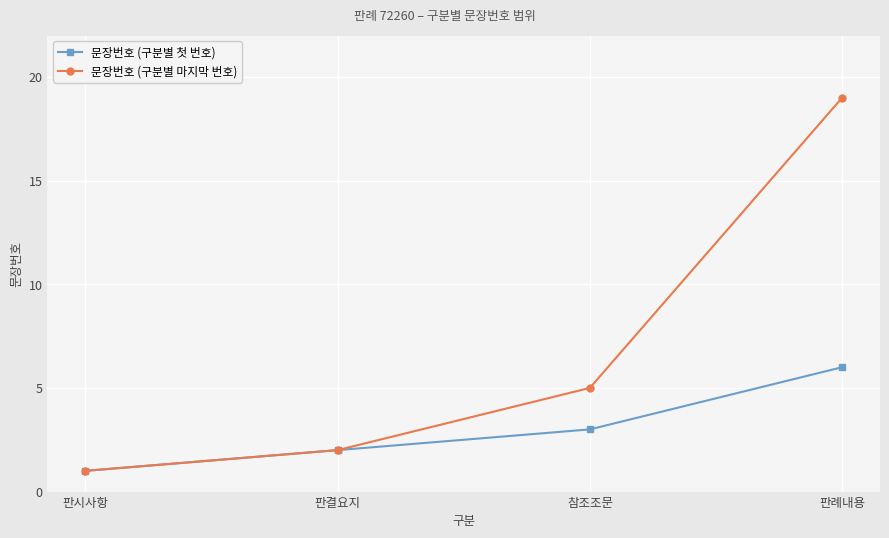

What position from the right is 참조조문?

2